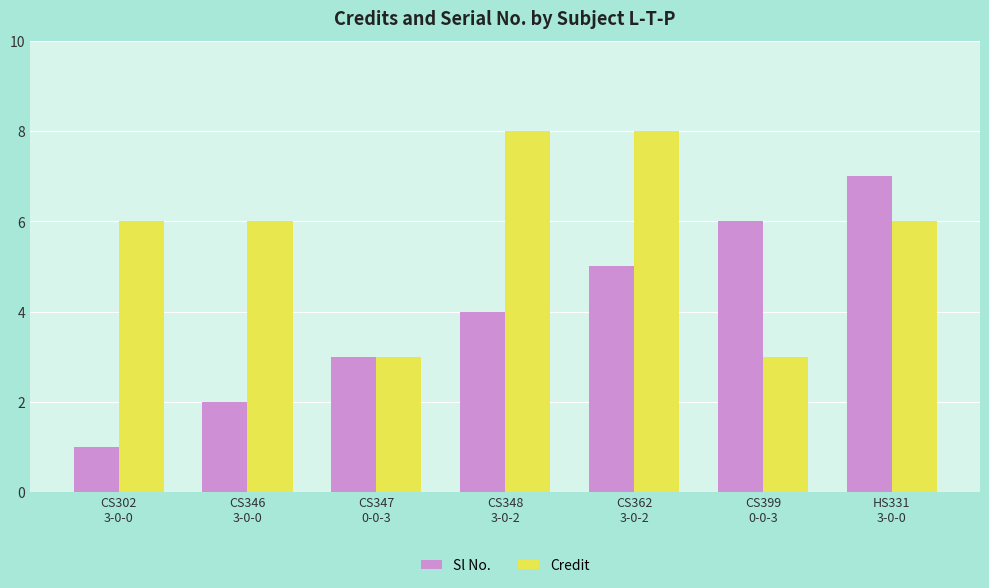

List the series in order of their peak value, lowest first.

Sl No., Credit